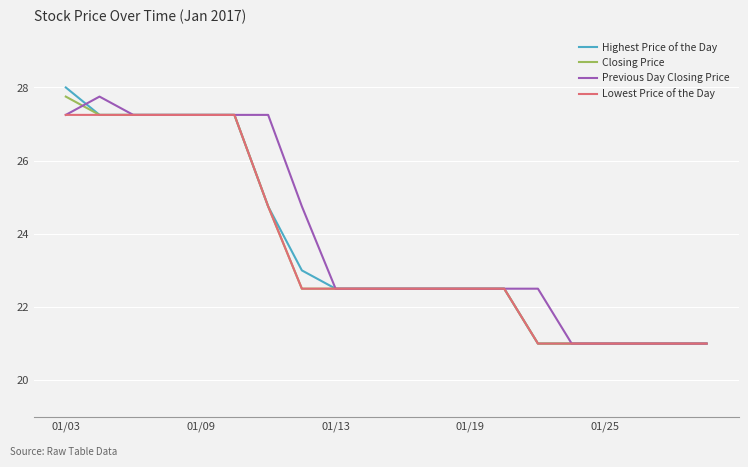

What is the highest value of the Previous Day Closing Price series?

27.8